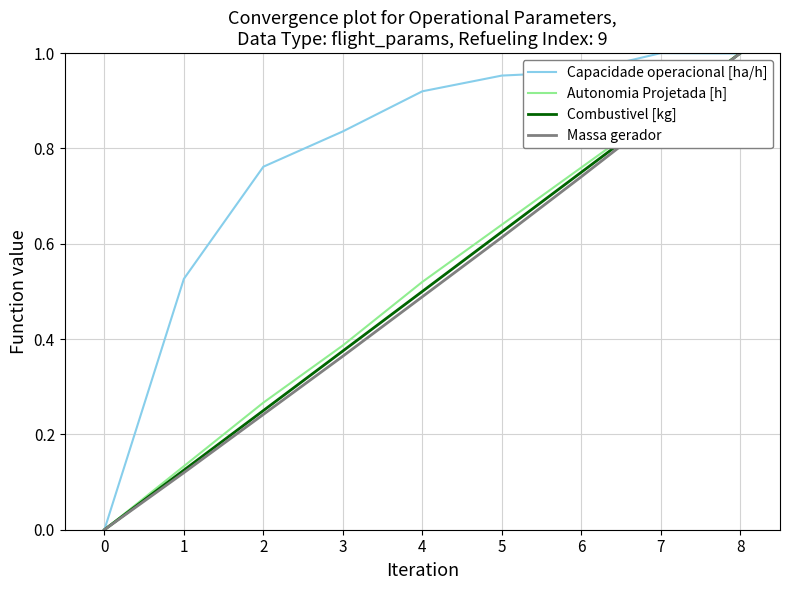

List the labels in order of Combustivel [kg] value, smallest first.

0, 1, 2, 3, 4, 5, 6, 7, 8